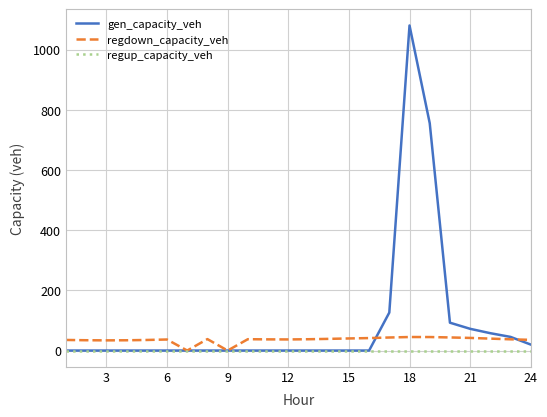

Which series has the largest total across all categories?

gen_capacity_veh